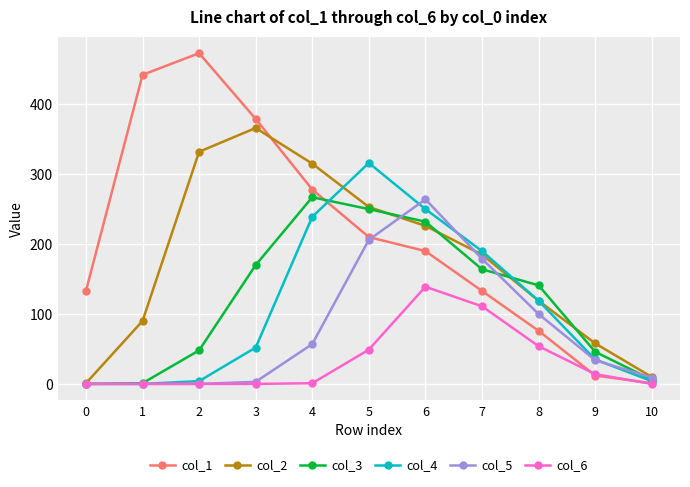

Between which two adjacent categories do col_4 and col_1 first intersect?

4 and 5